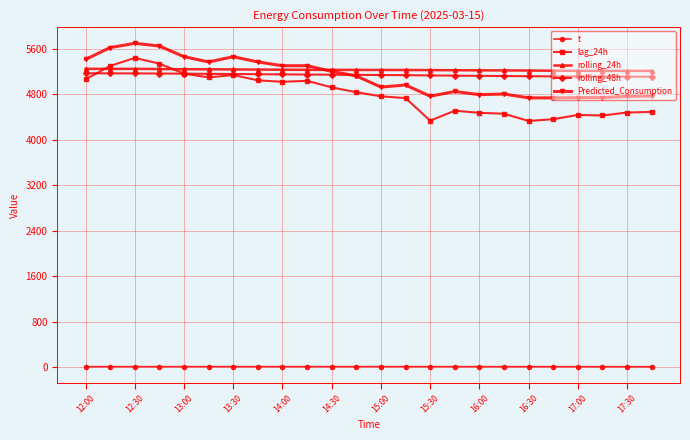

Which series has the largest range (max minus min)?

lag_24h